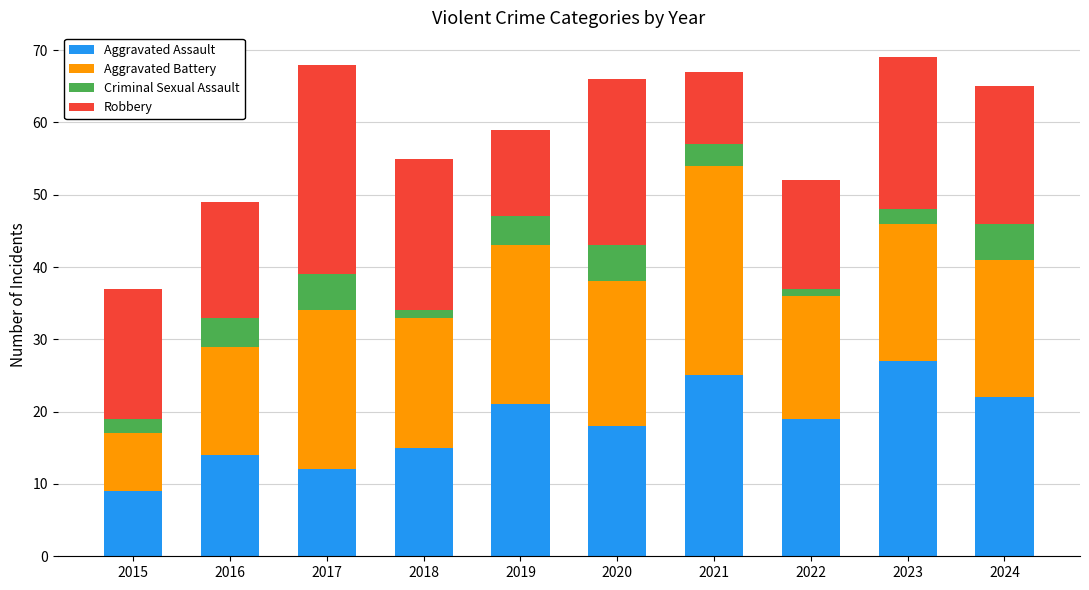

At which label does Aggravated Assault reach its minimum?

2015